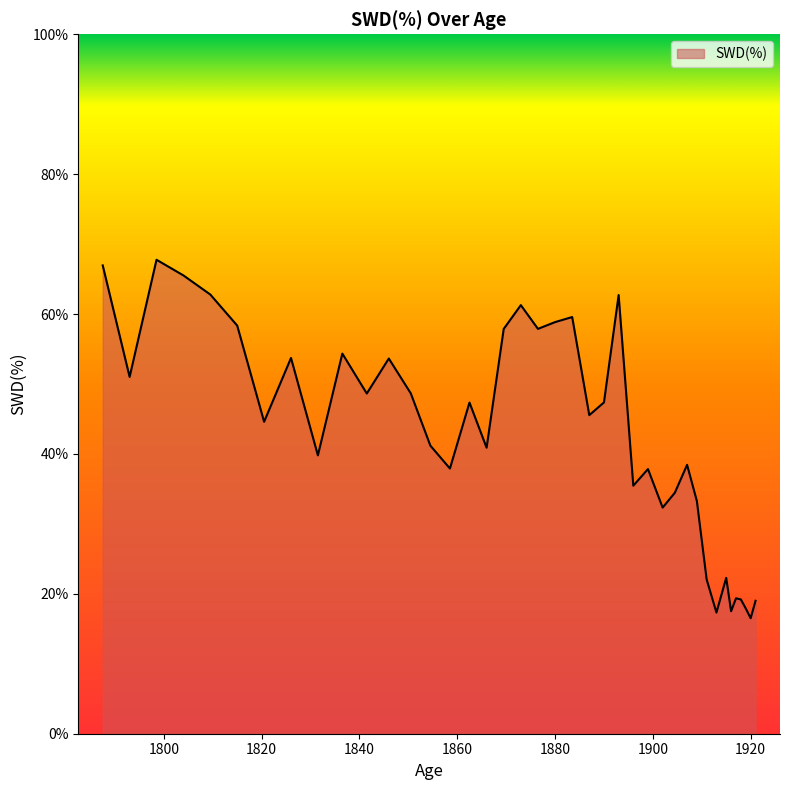

What is the smallest value displayed?

16.5